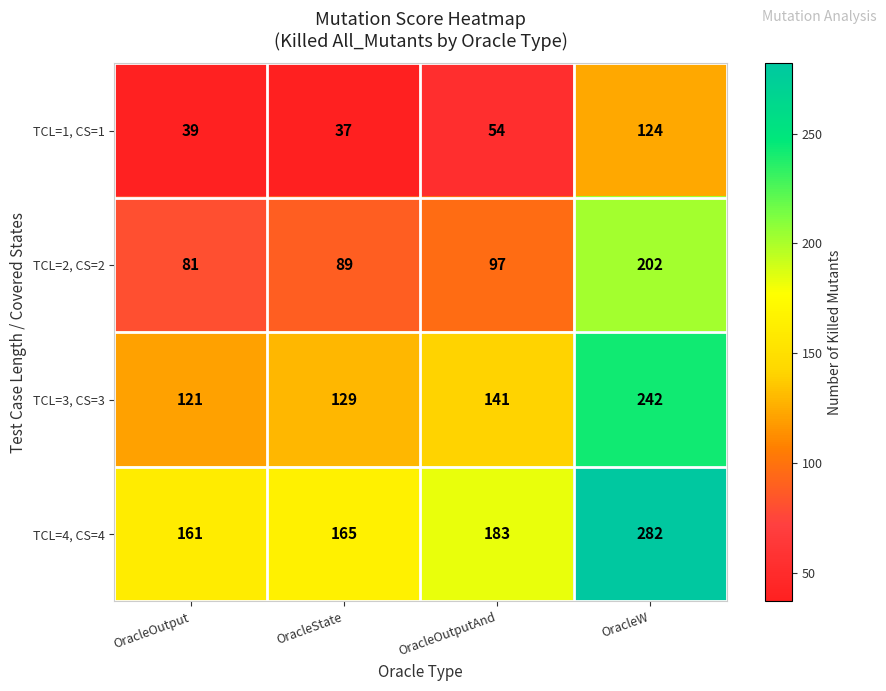

What is the sum of the TCL=2, CS=2 values at OracleState and OracleOutputAnd?

186